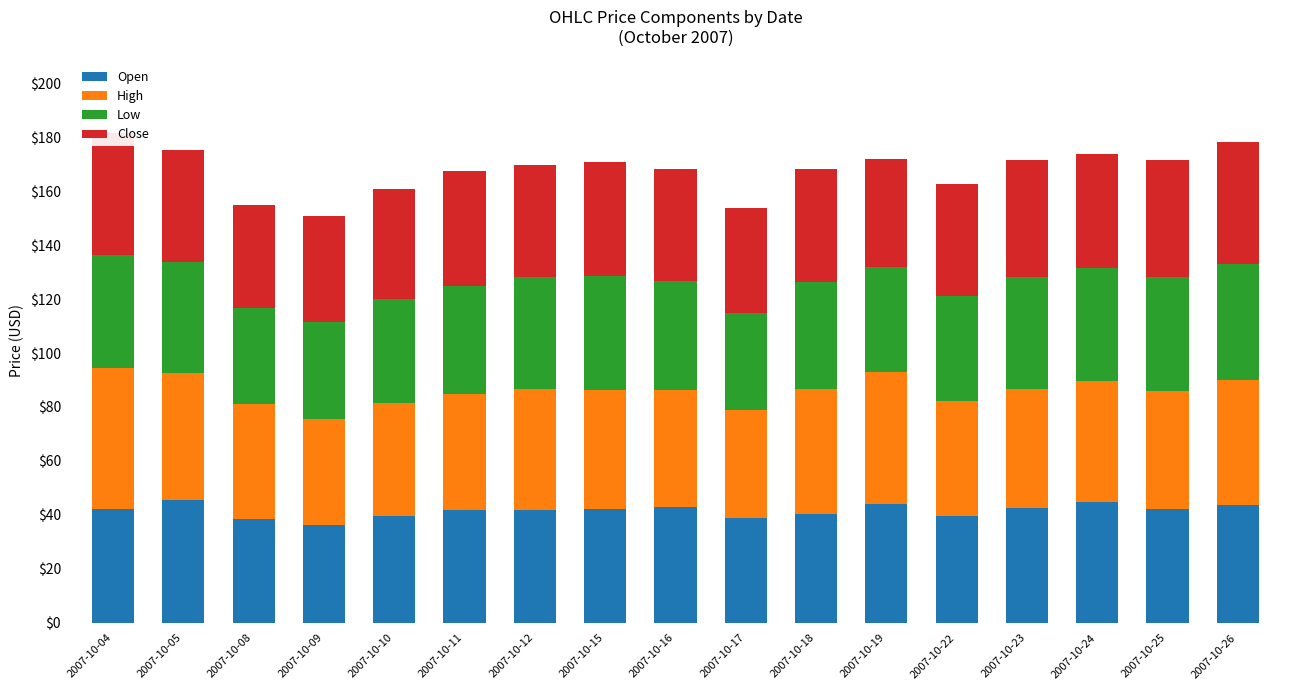

Reading right to left, transcribe all the data shown in this chart.

Open: 2007-10-26=43.8	2007-10-25=42.1	2007-10-24=44.8	2007-10-23=42.4	2007-10-22=39.6	2007-10-19=44.0	2007-10-18=40.2	2007-10-17=38.8	2007-10-16=43.0	2007-10-15=42.2	2007-10-12=42.0	2007-10-11=41.8	2007-10-10=39.6	2007-10-09=36.2	2007-10-08=38.3	2007-10-05=45.4	2007-10-04=42.1
High: 2007-10-26=46.2	2007-10-25=44.0	2007-10-24=44.8	2007-10-23=44.2	2007-10-22=42.7	2007-10-19=49.0	2007-10-18=46.4	2007-10-17=40.0	2007-10-16=43.2	2007-10-15=44.0	2007-10-12=44.6	2007-10-11=43.1	2007-10-10=42.0	2007-10-09=39.5	2007-10-08=42.7	2007-10-05=47.2	2007-10-04=52.2
Low: 2007-10-26=43.0	2007-10-25=42.1	2007-10-24=41.8	2007-10-23=41.4	2007-10-22=38.9	2007-10-19=39.0	2007-10-18=39.5	2007-10-17=36.0	2007-10-16=40.6	2007-10-15=42.2	2007-10-12=41.6	2007-10-11=40.1	2007-10-10=38.4	2007-10-09=35.8	2007-10-08=35.8	2007-10-05=41.2	2007-10-04=42.1
Close: 2007-10-26=45.2	2007-10-25=43.4	2007-10-24=42.3	2007-10-23=43.5	2007-10-22=41.3	2007-10-19=39.8	2007-10-18=42.0	2007-10-17=39.0	2007-10-16=41.4	2007-10-15=42.5	2007-10-12=41.6	2007-10-11=42.6	2007-10-10=41.0	2007-10-09=39.2	2007-10-08=37.9	2007-10-05=41.5	2007-10-04=45.2